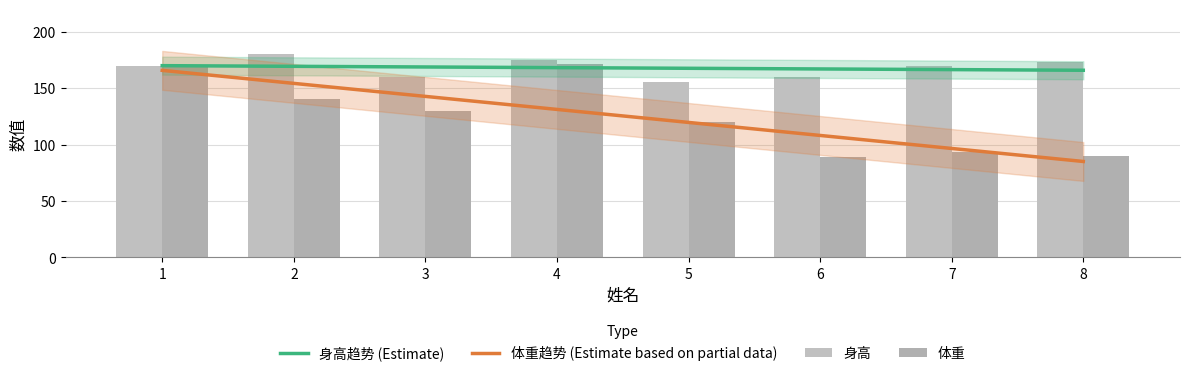

What is the highest value of the 体重 series?

171